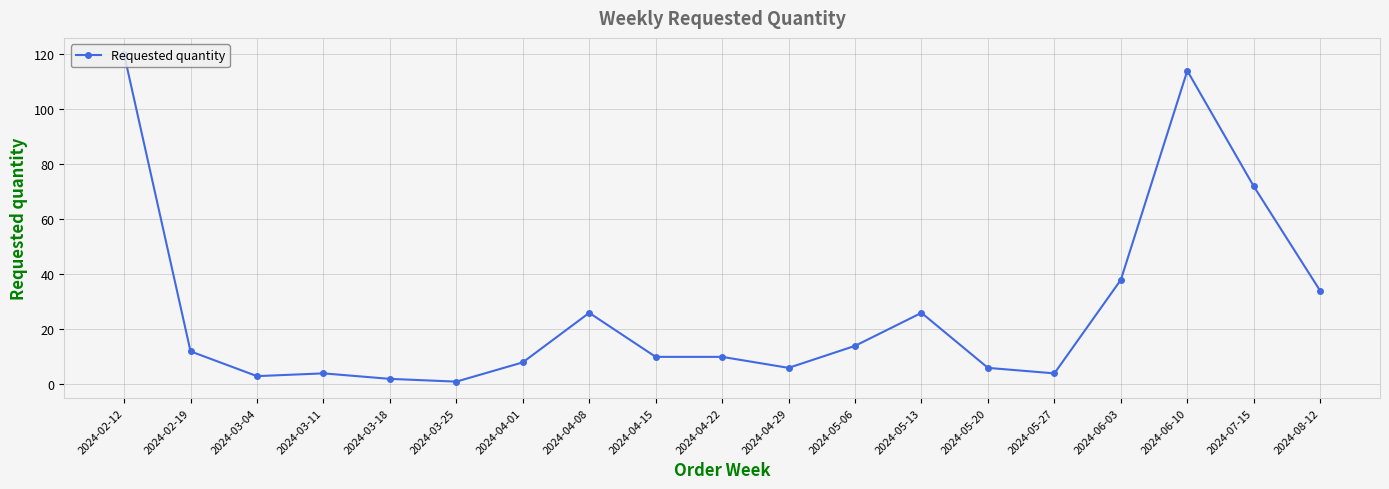

True or false: there are more than 0 points higher than both neighbors.

True